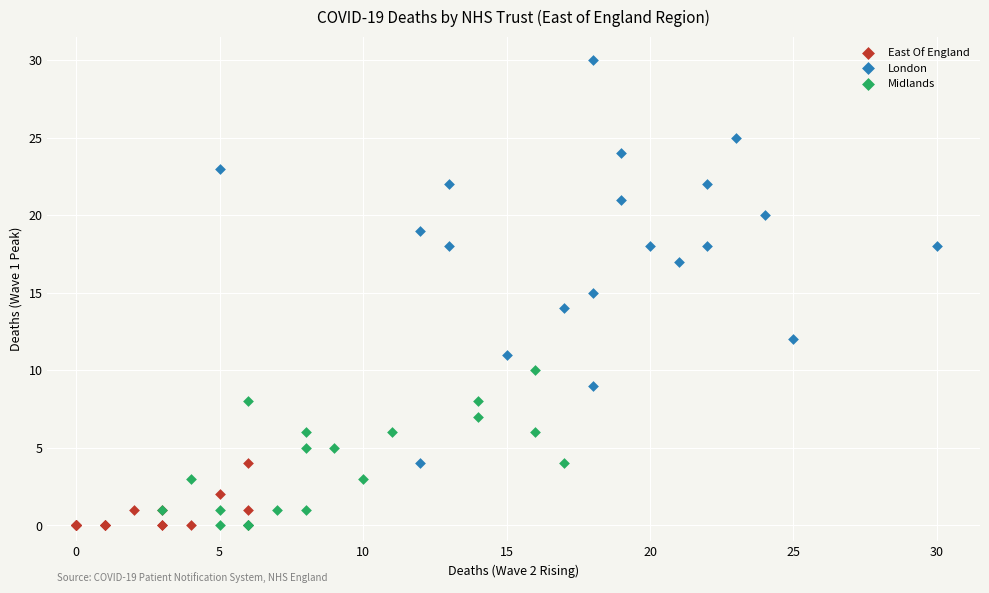

Which series contains the highest Y value?

London